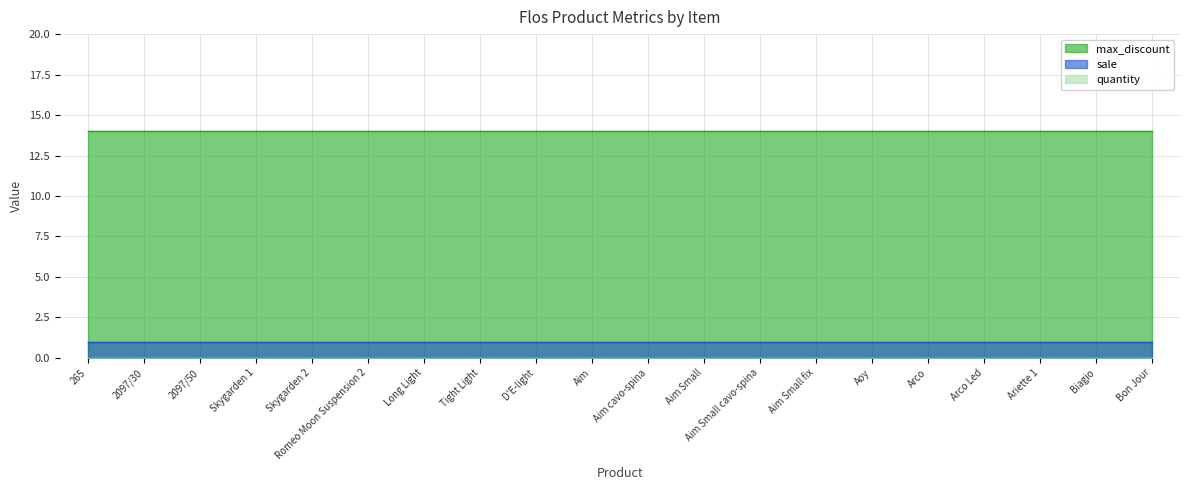

True or false: max_discount has a value of 14 at 2097/30.

True